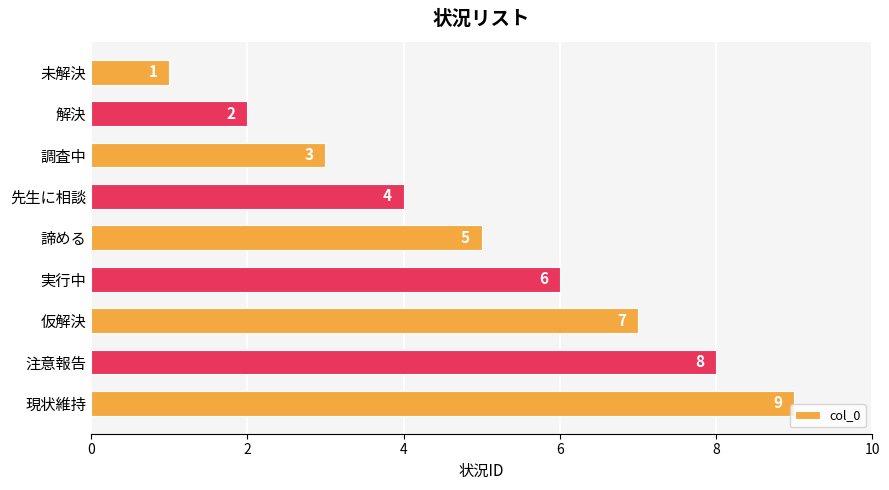

Which has a higher value, 先生に相談 or 仮解決?

仮解決